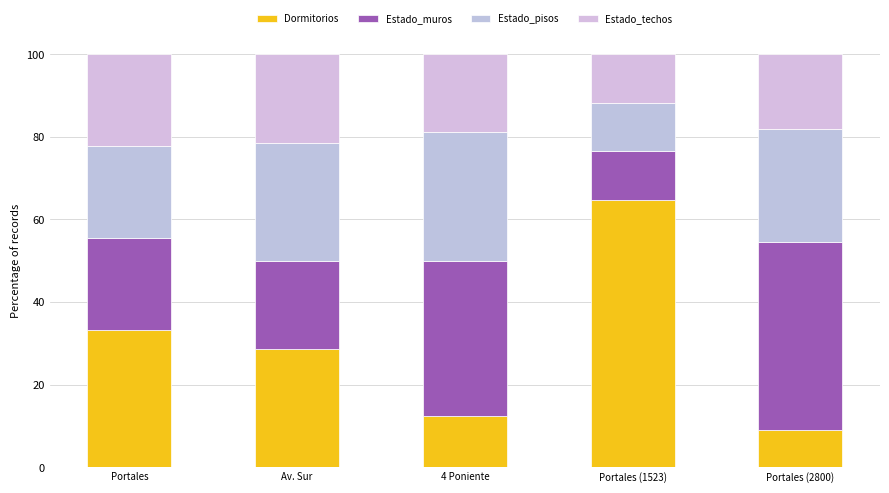

What is the label of the 4th bar from the right?

Av. Sur